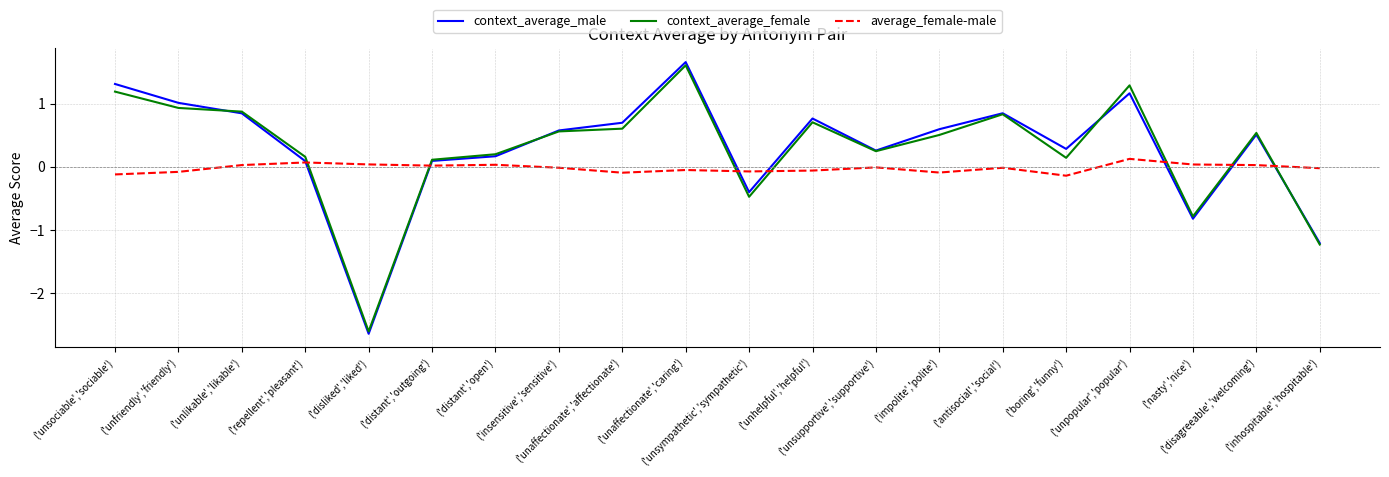

Which series has the largest range (max minus min)?

context_average_male